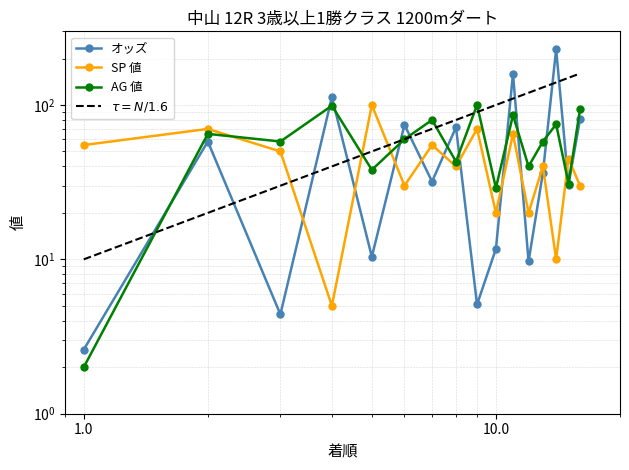

How many data points in SP 値 are above 45?

7